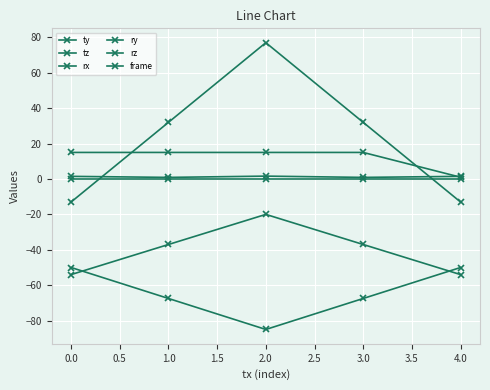

How many series are shown in this chart?

6